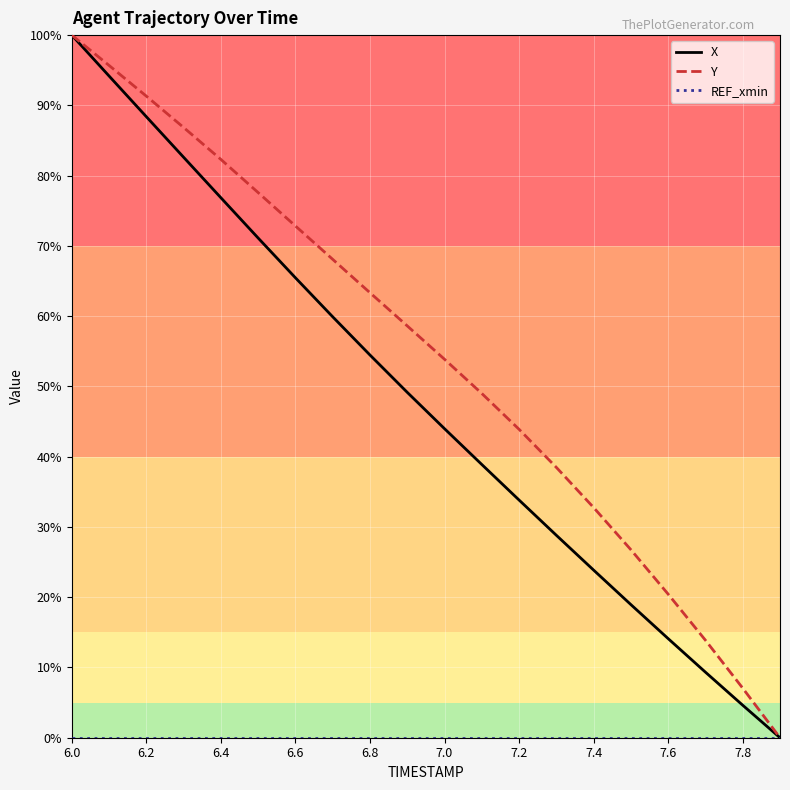

Which series has the largest total across all categories?

Y